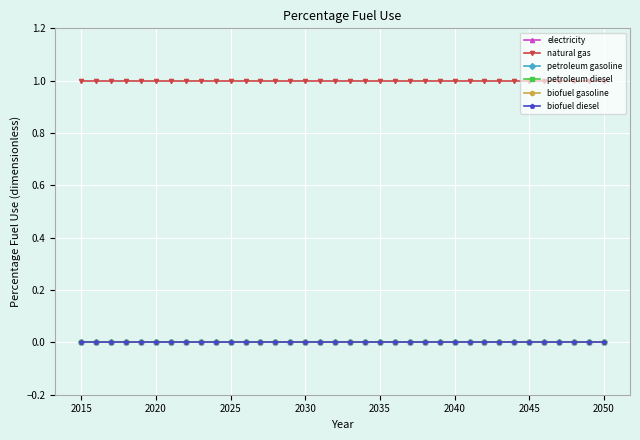

Reading left to right, extract all data points from this chart.

electricity: 0	0	0	0	0	0	0	0	0	0	0	0	0	0	0	0	0	0	0	0	0	0	0	0	0	0	0	0	0	0	0	0	0	0	0	0
natural gas: 1	1	1	1	1	1	1	1	1	1	1	1	1	1	1	1	1	1	1	1	1	1	1	1	1	1	1	1	1	1	1	1	1	1	1	1
petroleum gasoline: 0	0	0	0	0	0	0	0	0	0	0	0	0	0	0	0	0	0	0	0	0	0	0	0	0	0	0	0	0	0	0	0	0	0	0	0
petroleum diesel: 0	0	0	0	0	0	0	0	0	0	0	0	0	0	0	0	0	0	0	0	0	0	0	0	0	0	0	0	0	0	0	0	0	0	0	0
biofuel gasoline: 0	0	0	0	0	0	0	0	0	0	0	0	0	0	0	0	0	0	0	0	0	0	0	0	0	0	0	0	0	0	0	0	0	0	0	0
biofuel diesel: 0	0	0	0	0	0	0	0	0	0	0	0	0	0	0	0	0	0	0	0	0	0	0	0	0	0	0	0	0	0	0	0	0	0	0	0